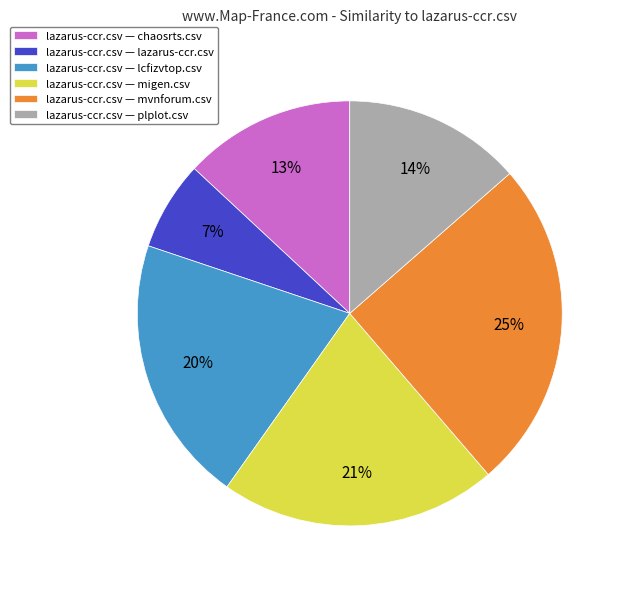

Combined, do lazarus-ccr.csv — plplot.csv and lazarus-ccr.csv — chaosrts.csv account for over 50%?

No